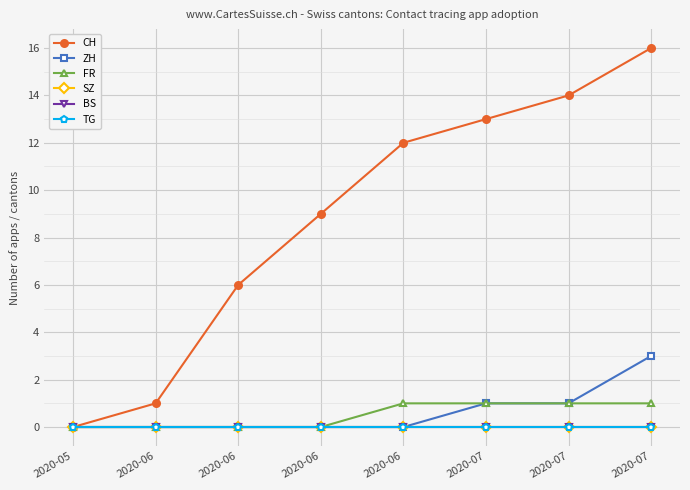

At which category is the sum across all series the highest?

2020-07